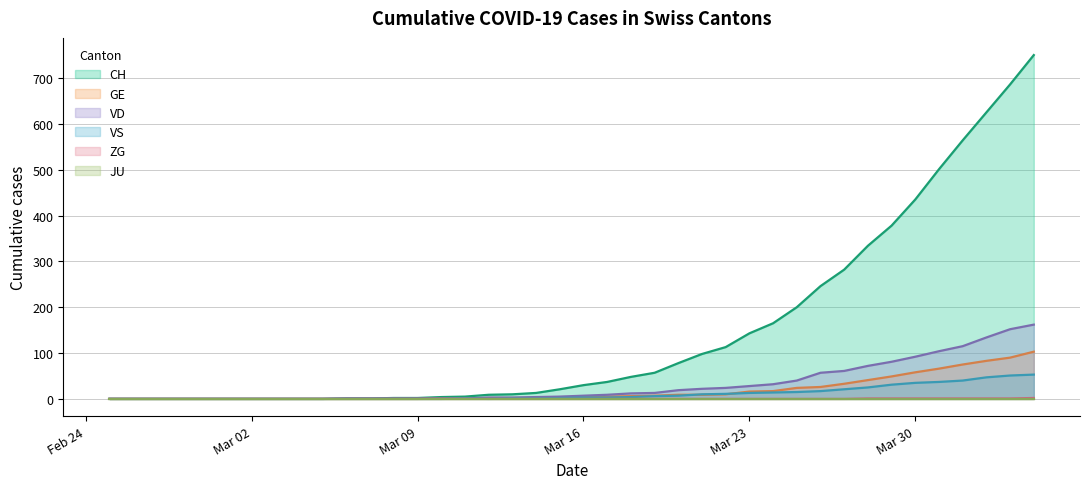

Which series has the largest total across all categories?

CH